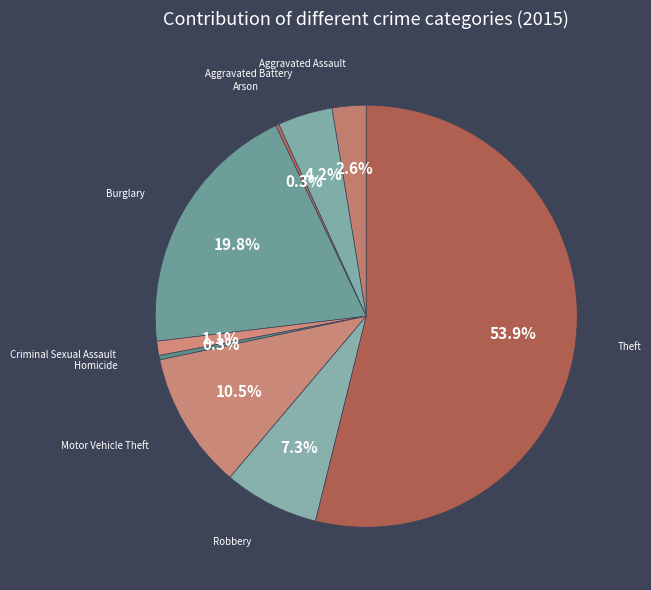

How many segments does this pie chart have?

9